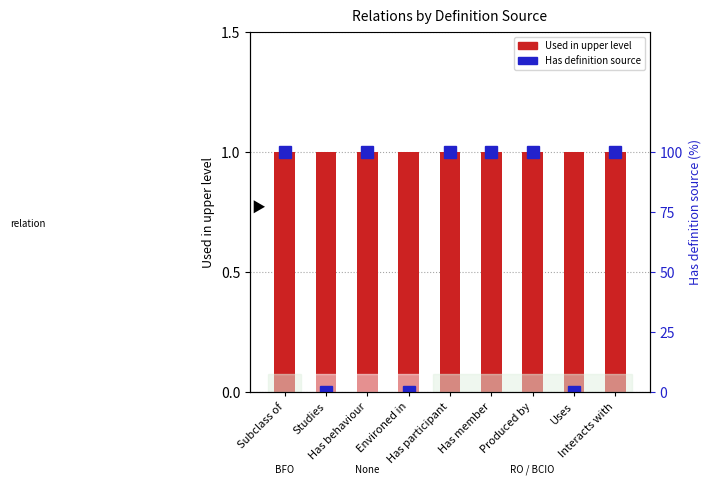

Reading left to right, list all the values displayed in this chart.

Used in upper level: Subclass of=1	Studies=1	Has behaviour=1	Environed in=1	Has participant=1	Has member=1	Produced by=1	Uses=1	Interacts with=1
Has definition source (%): Subclass of=100	Studies=0	Has behaviour=100	Environed in=0	Has participant=100	Has member=100	Produced by=100	Uses=0	Interacts with=100